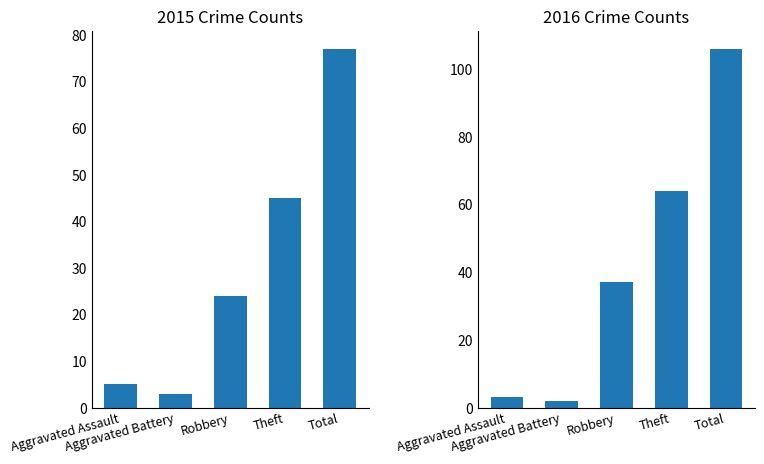

Count the number of data series in this chart.

2